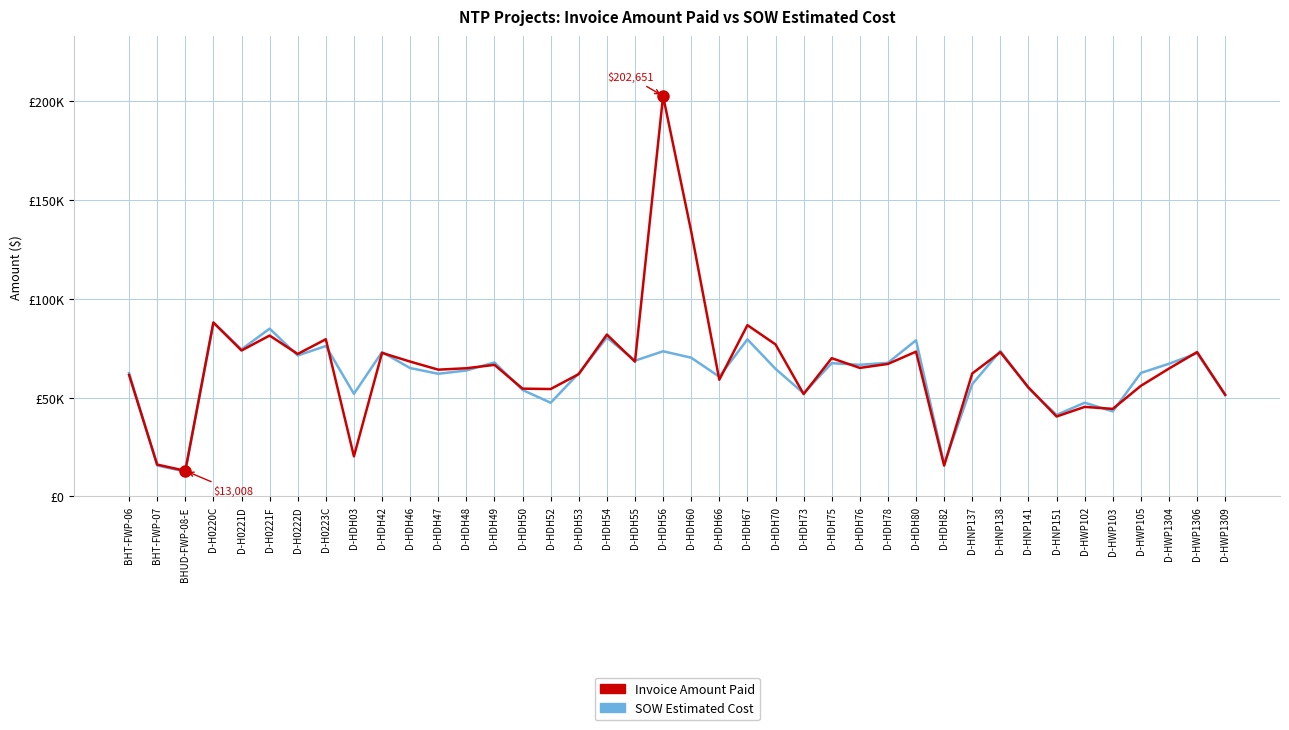

What position from the right is D-H0221F?

35